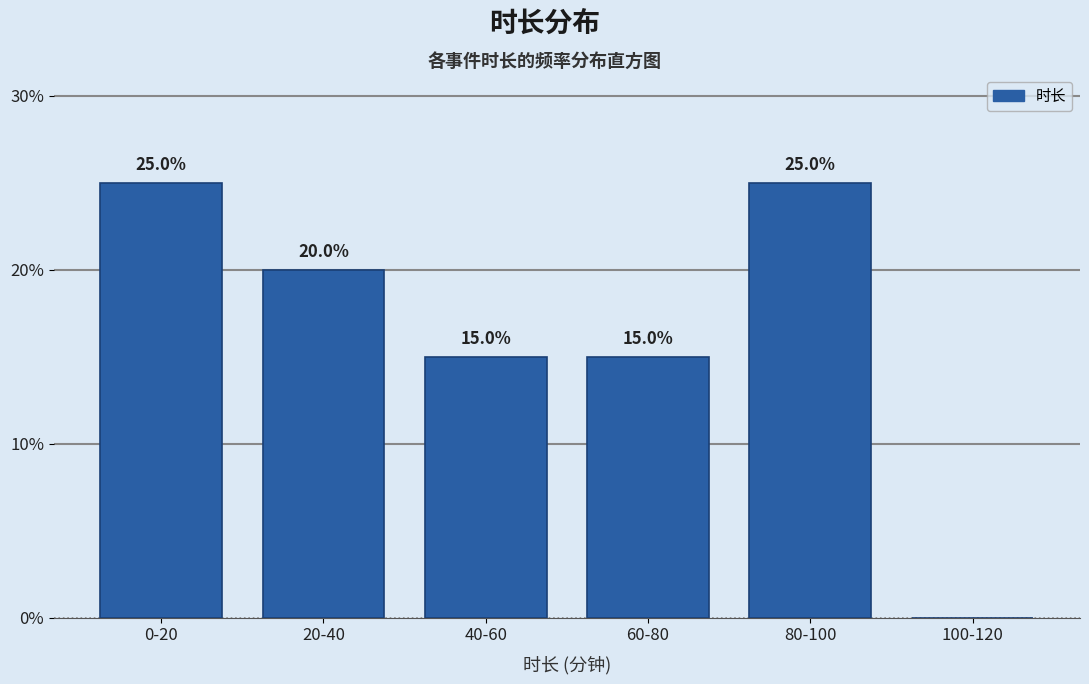

Reading left to right, transcribe all the data shown in this chart.

0-20=25	20-40=20	40-60=15	60-80=15	80-100=25	100-120=0